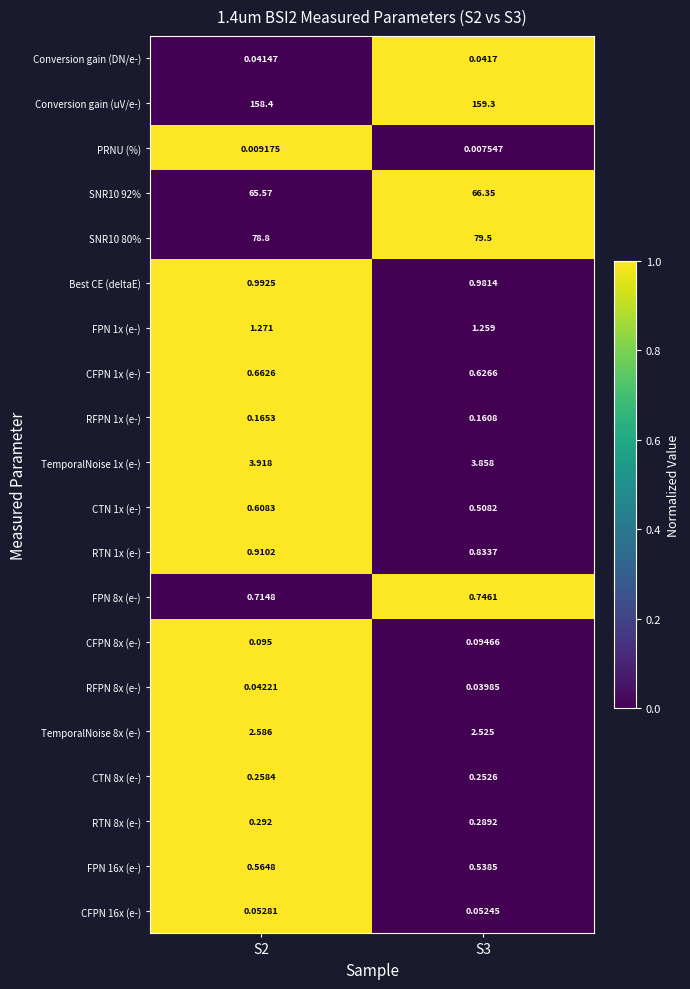

What is the total value across all series at S2?

316.0